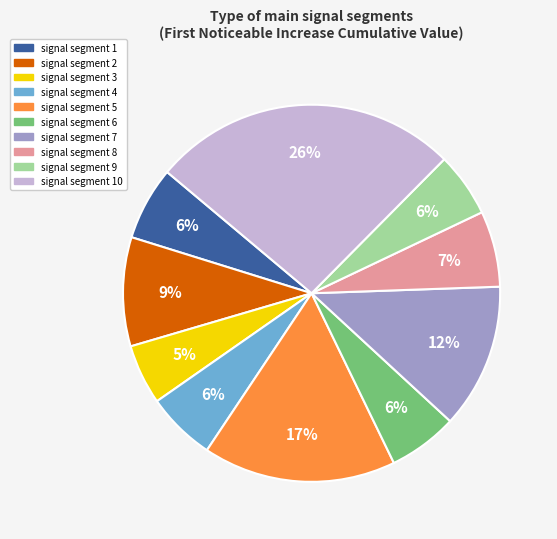

Does any single category account for the majority?

No